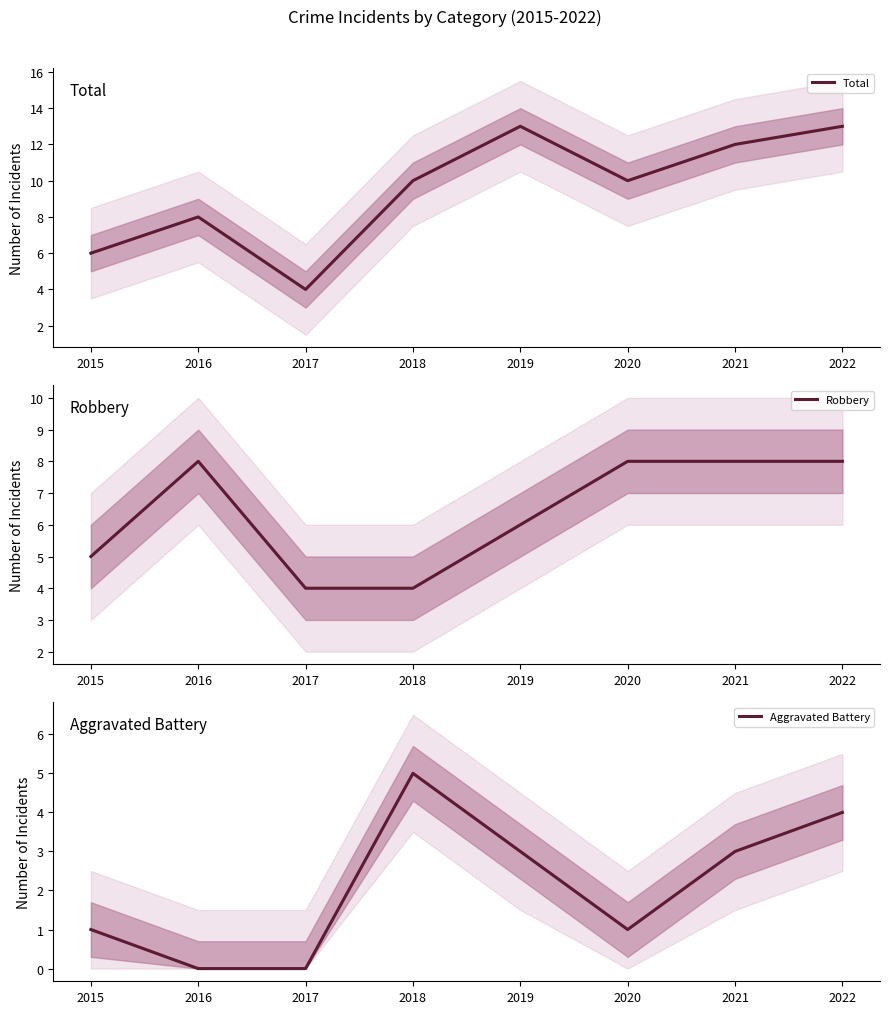

What is the difference between the Aggravated Battery values at 2020 and 2017?

1